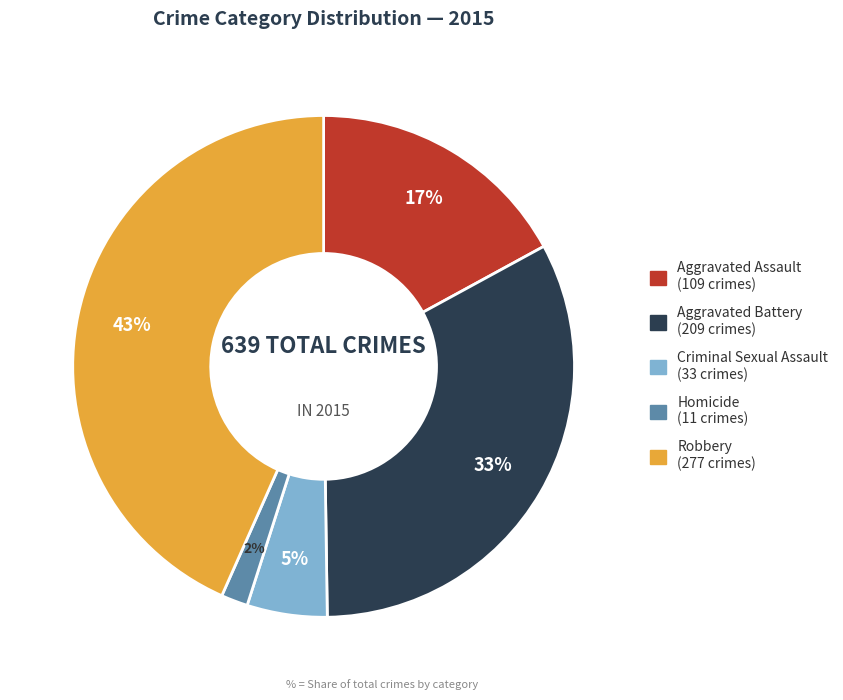

To the nearest percent, what percentage of the pie is Homicide?

2%